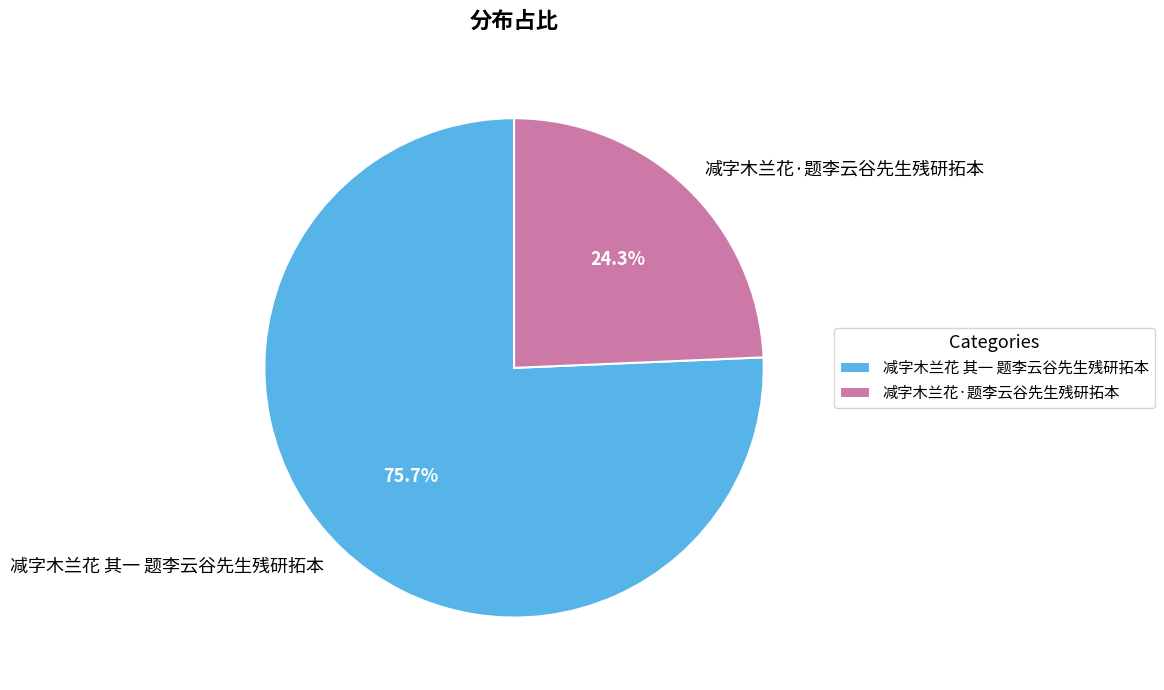

Which category has the smallest portion of the pie?

减字木兰花·题李云谷先生残研拓本